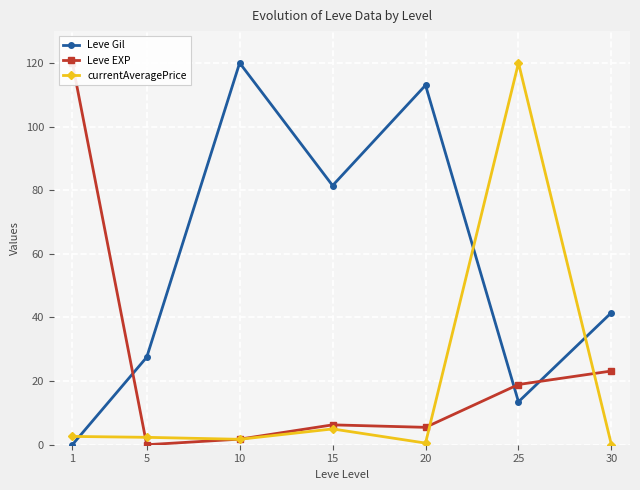

What is the value of the Leve EXP point at the 4th from the left?

6.2